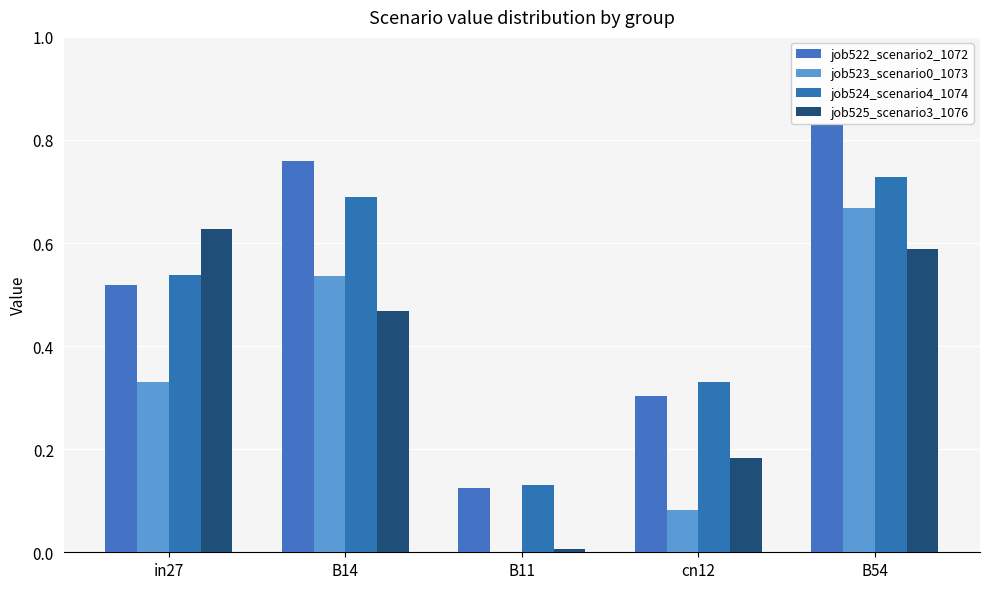

Between B14 and cn12, which is larger?

B14